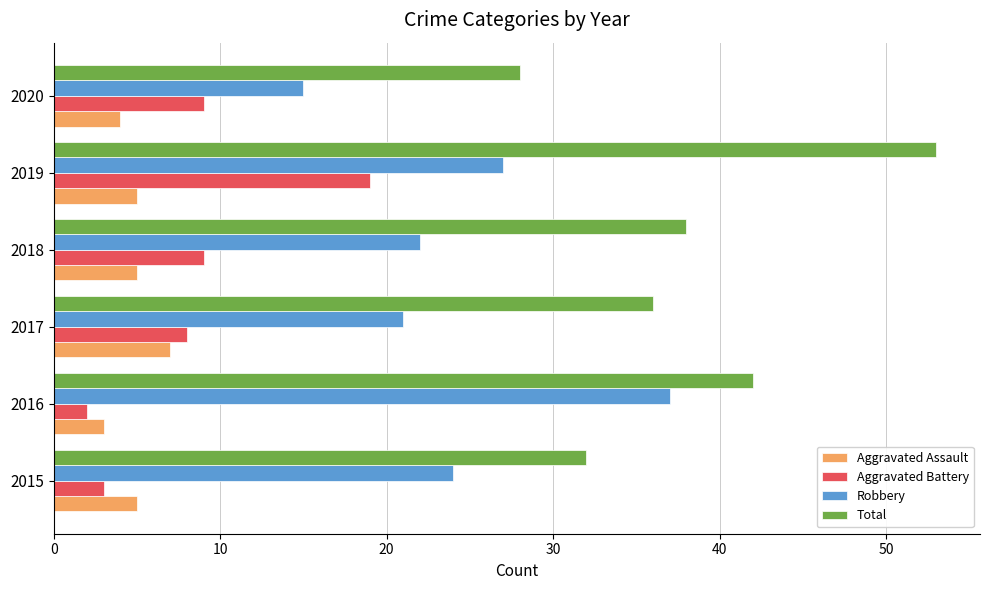

The Aggravated Battery series shows 8 at 2017. True or false?

True